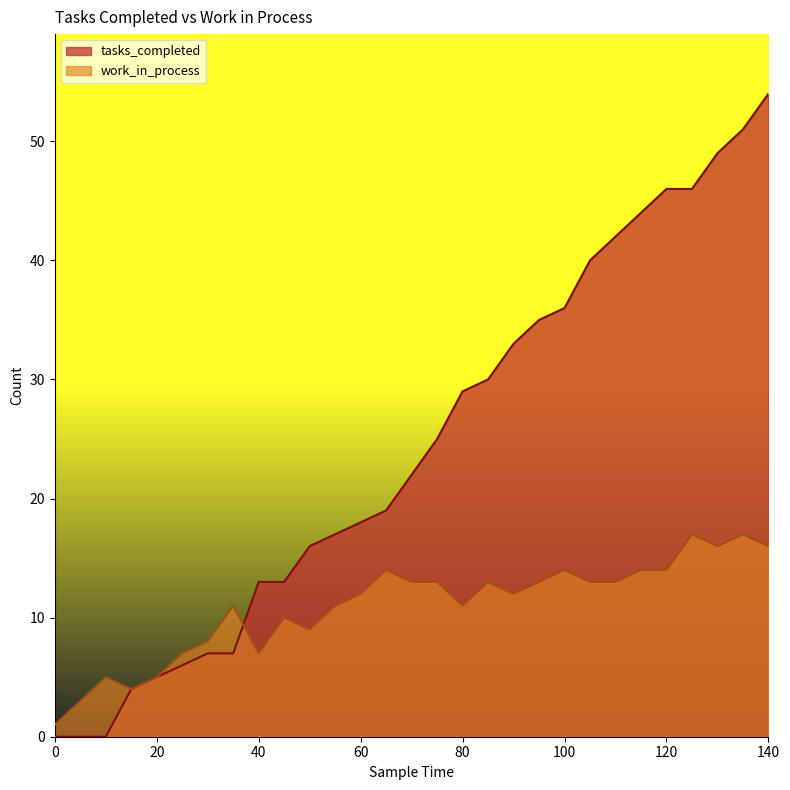

At which category is the sum across all series the highest?

140